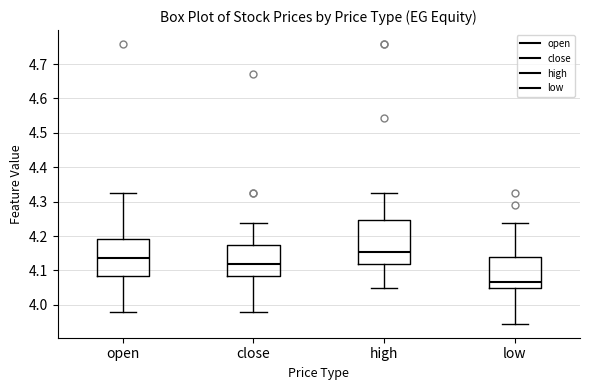

Reading left to right, transcribe this box plot: for each box, give where its median line is, the range the box spans, and where its two whiskers end, as read against the y-axis. The values are not printed on the chart, so give them approximately, as read against the axis.

open: median 4.14, box 4.08 to 4.19, whiskers 3.98 to 4.33
close: median 4.12, box 4.08 to 4.17, whiskers 3.98 to 4.24
high: median 4.15, box 4.12 to 4.25, whiskers 4.05 to 4.33
low: median 4.07, box 4.05 to 4.14, whiskers 3.95 to 4.24